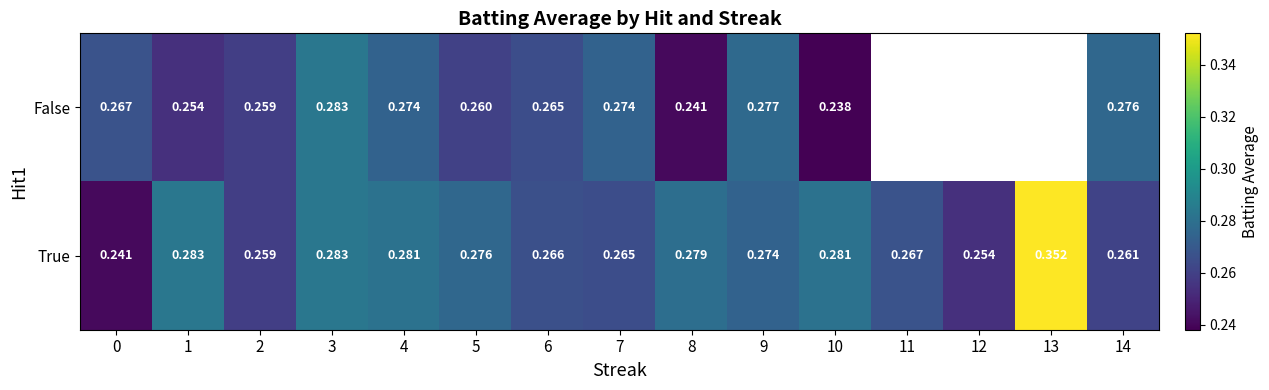

Which series changed the most between 5 and 6?

True